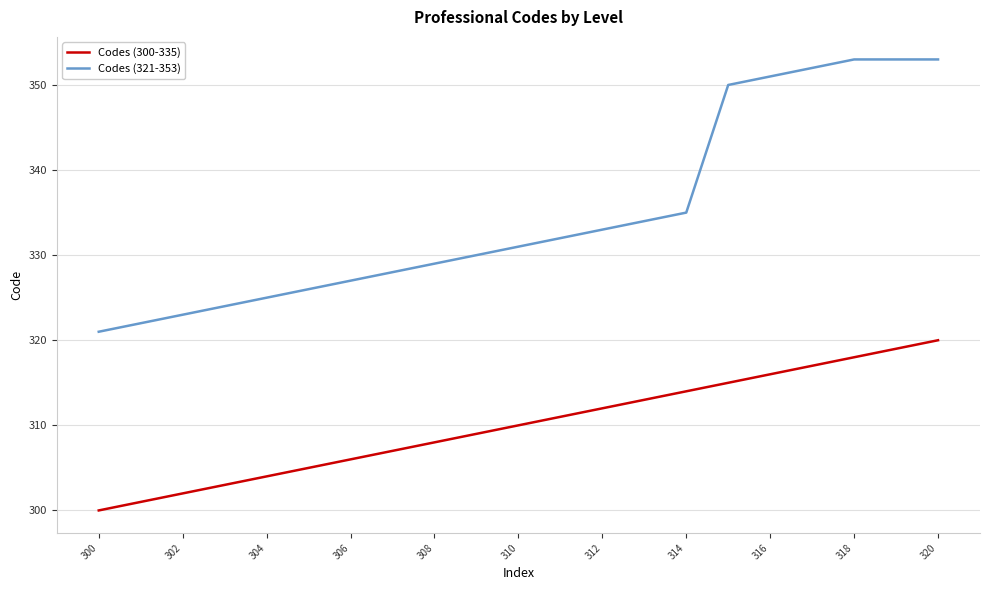

What is the average value of the Codes (300-335) series?

310